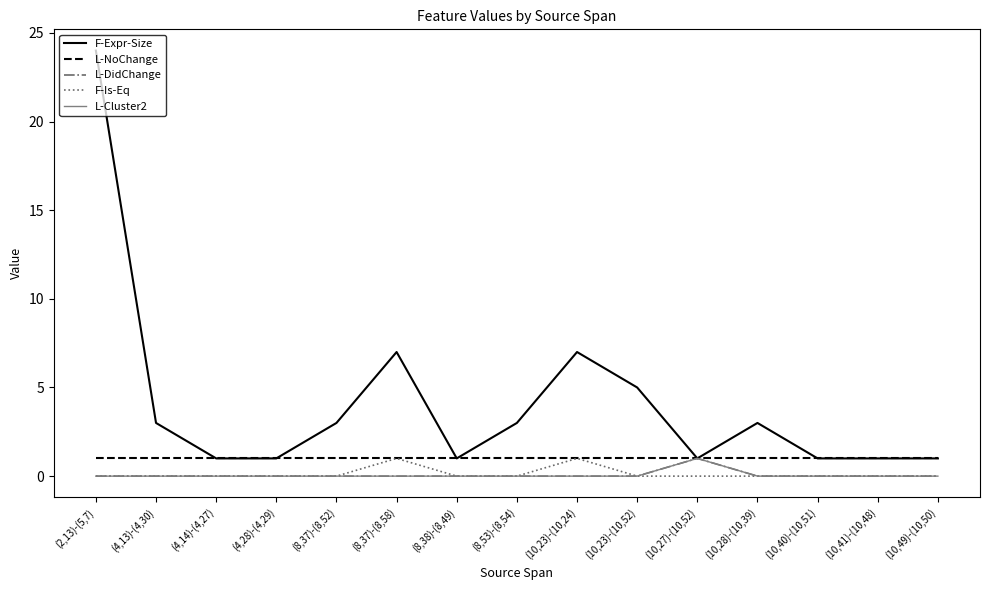

At how many categories does at least one series exceed 14?

1